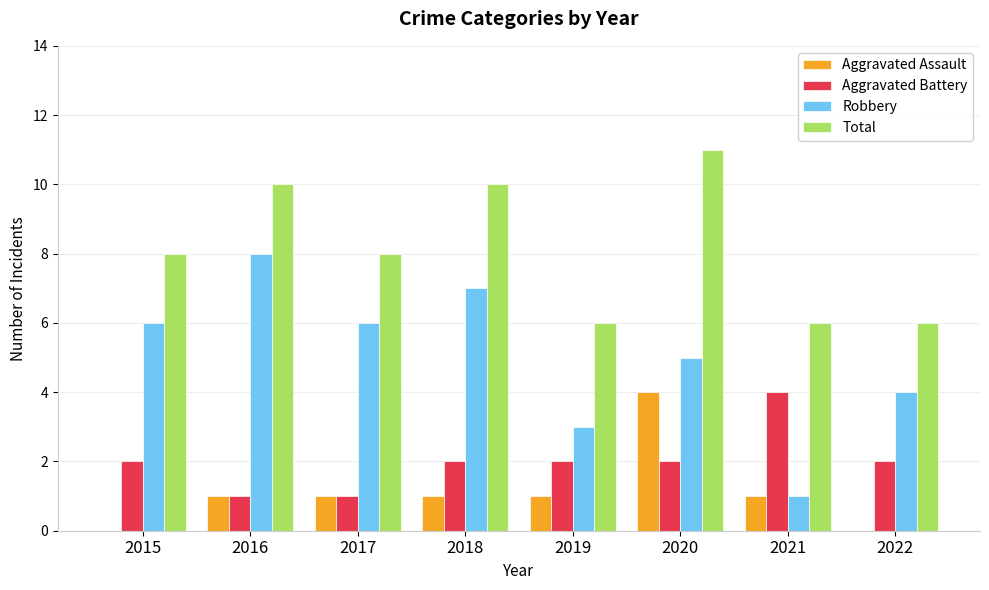

Which category has the highest value across all series?

2020